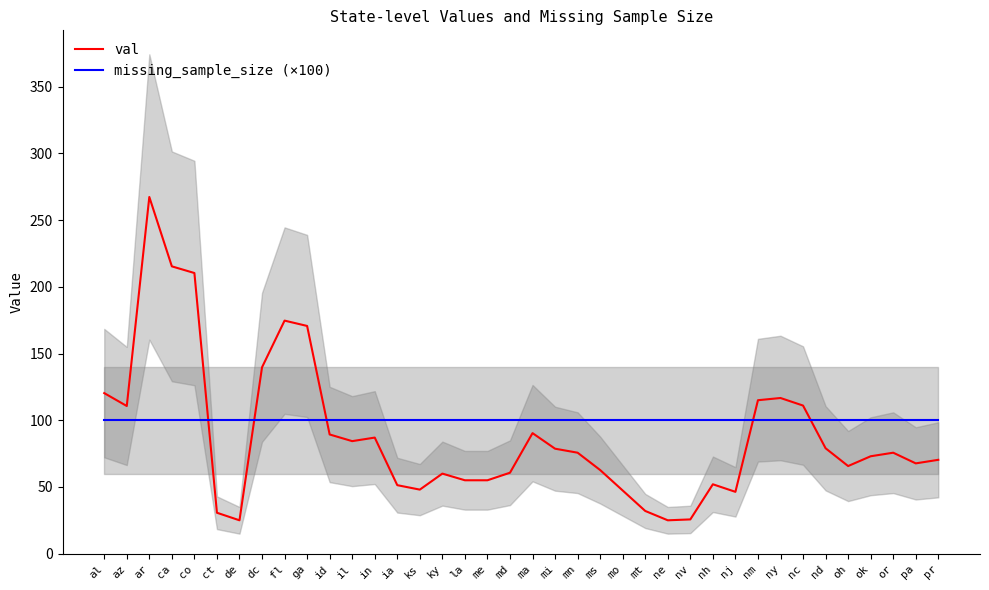

How many data points does each series have?

38